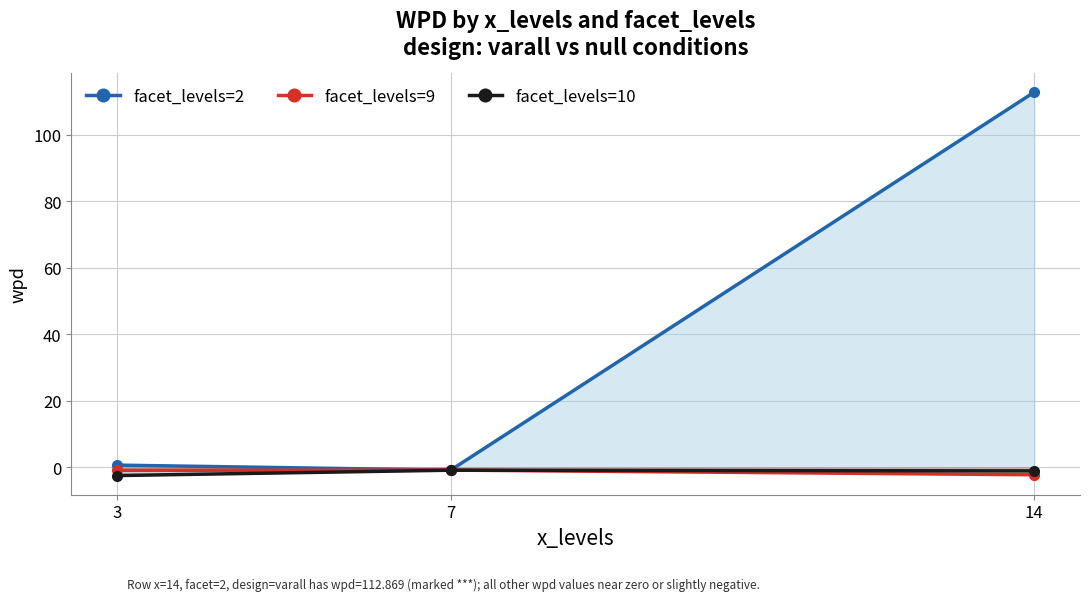

What value does the facet_levels=10 series have at 3?

-2.5